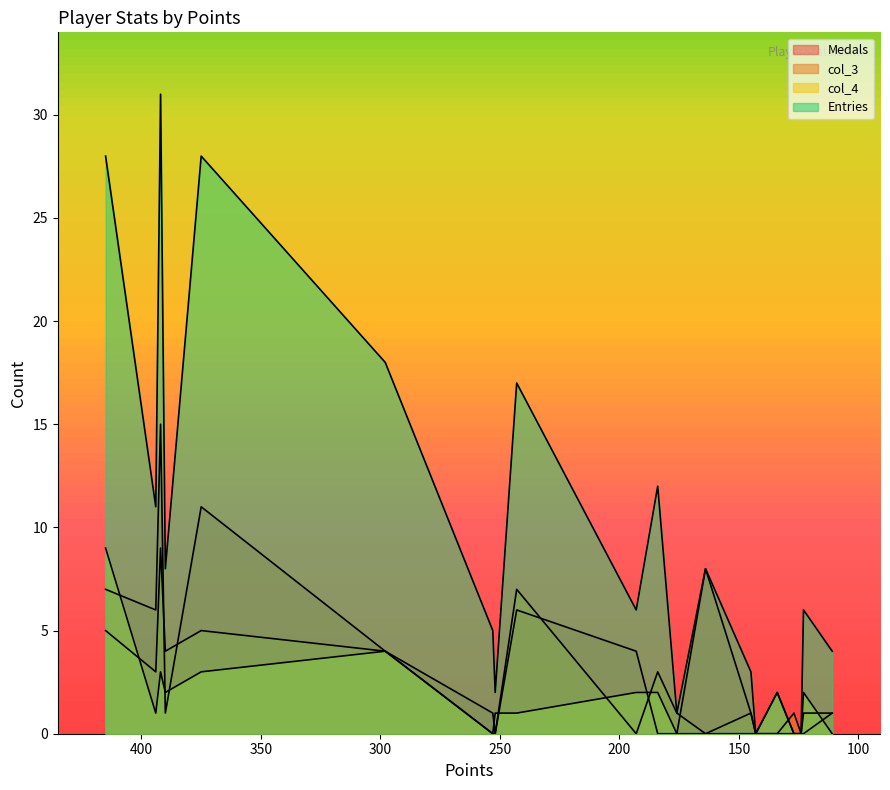

How many interior local valleys does the Medals series have?

3